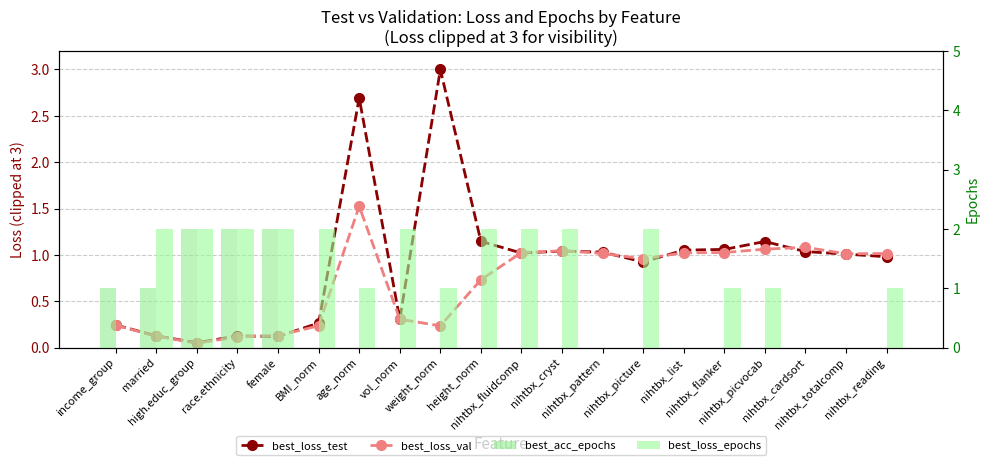

What position from the right is vol_norm?

13